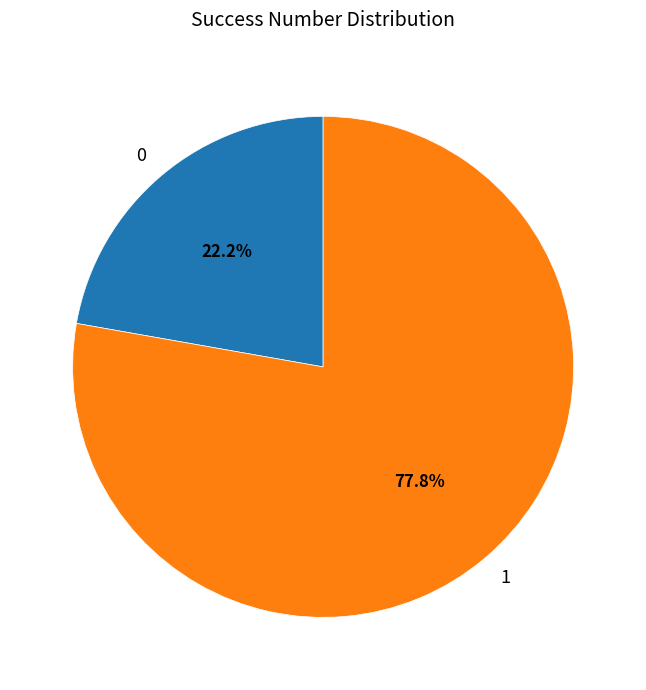

The 0 slice represents 1% of the pie. True or false?

False